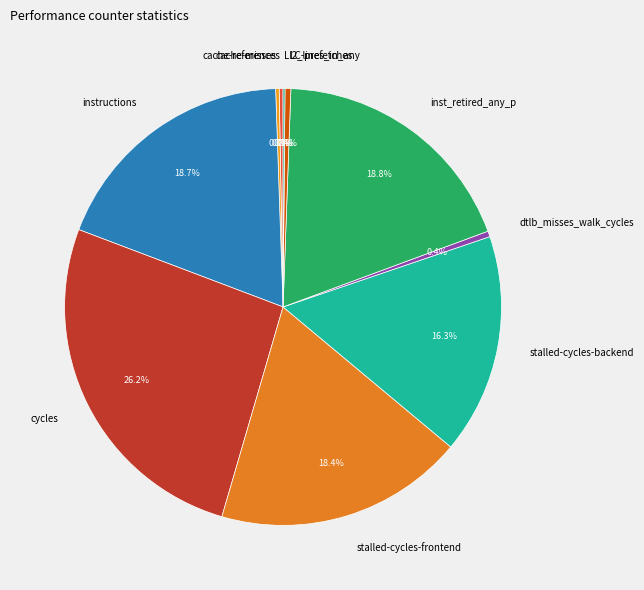

Is it true that inst_retired_any_p is 12% of the pie?

False